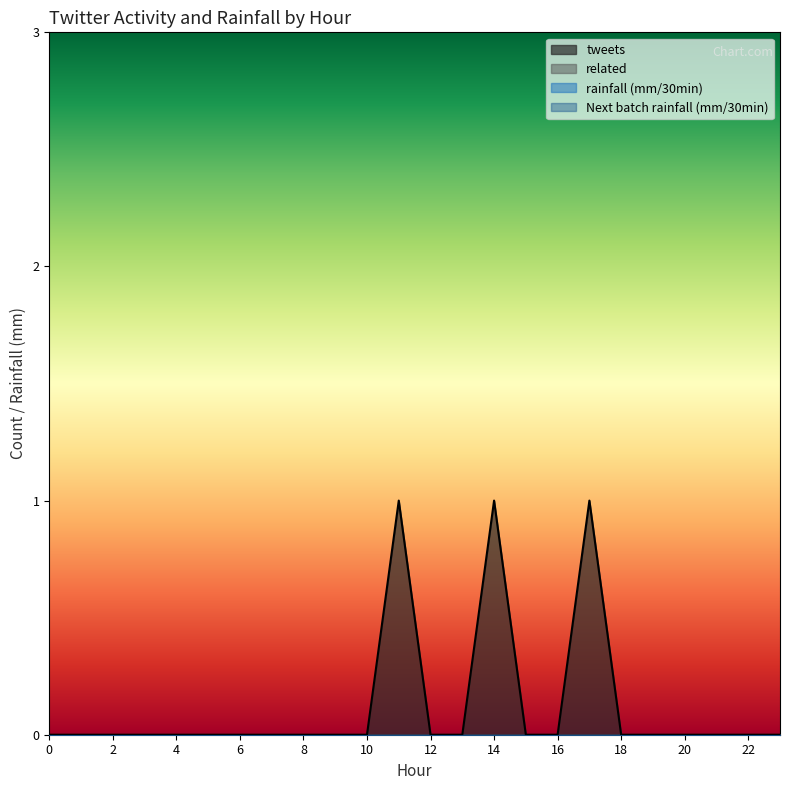

The rainfall (mm/30min) series shows 0 at 2. True or false?

True